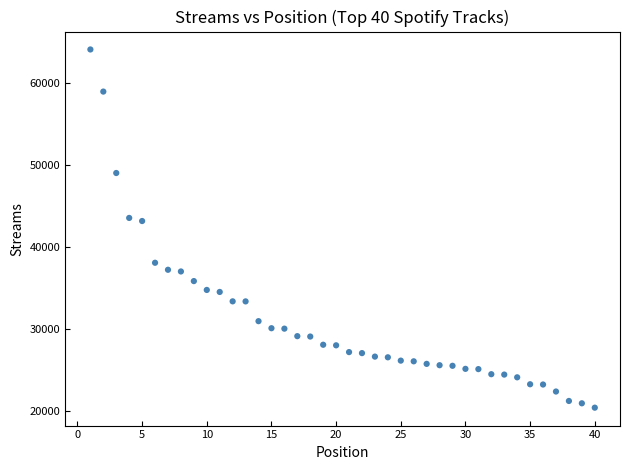

What is the range of Y values (max minus min)?

43599